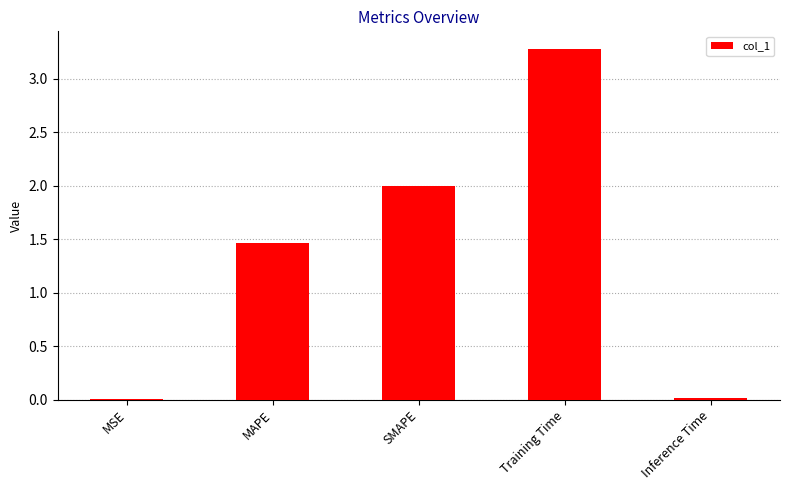

What is the greatest value displayed?

3.3